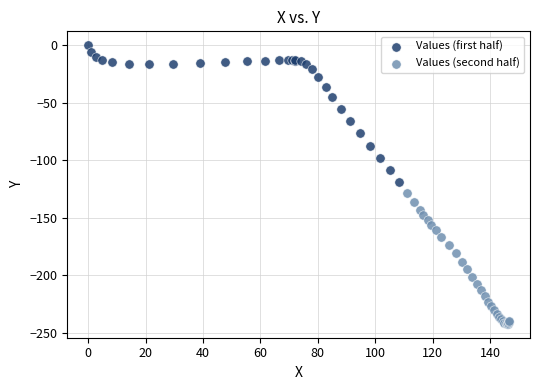

Which series reaches the maximum Y coordinate?

Values (first half)